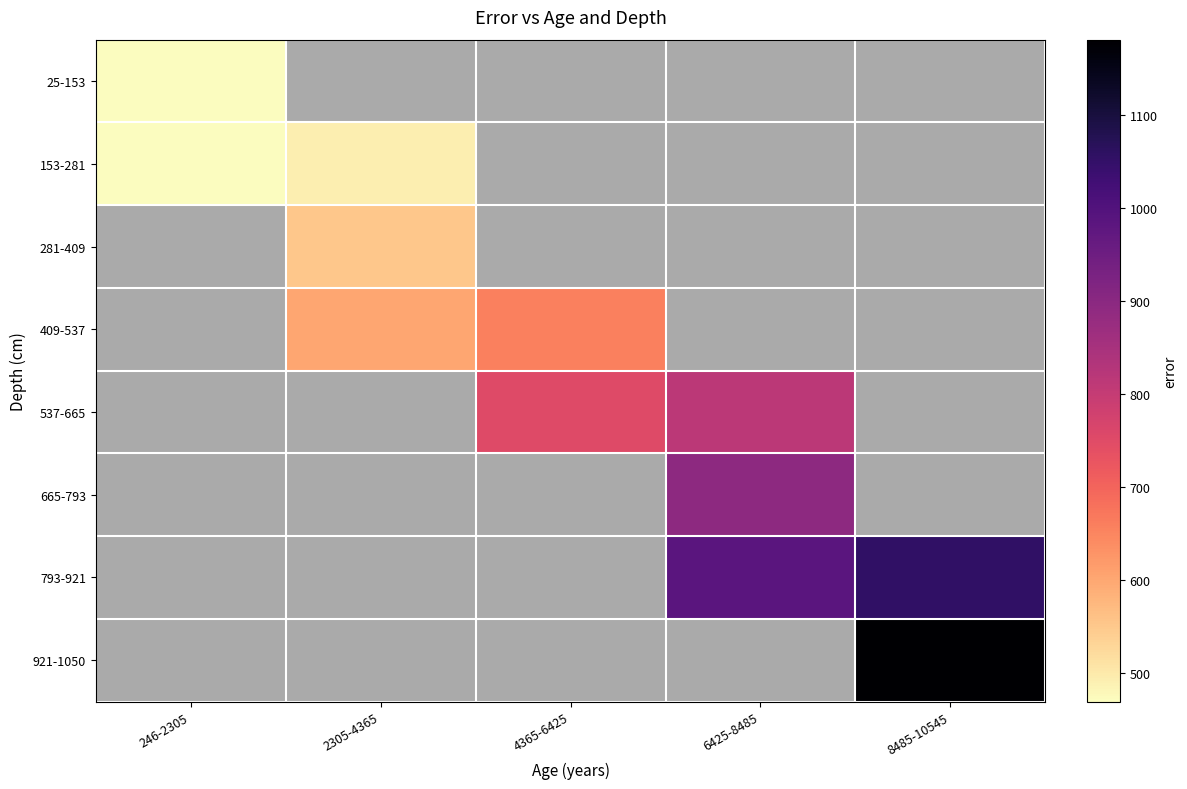

List the series in order of their overall mean, lowest first.

25-153, 153-281, 281-409, 409-537, 537-665, 665-793, 793-921, 921-1050